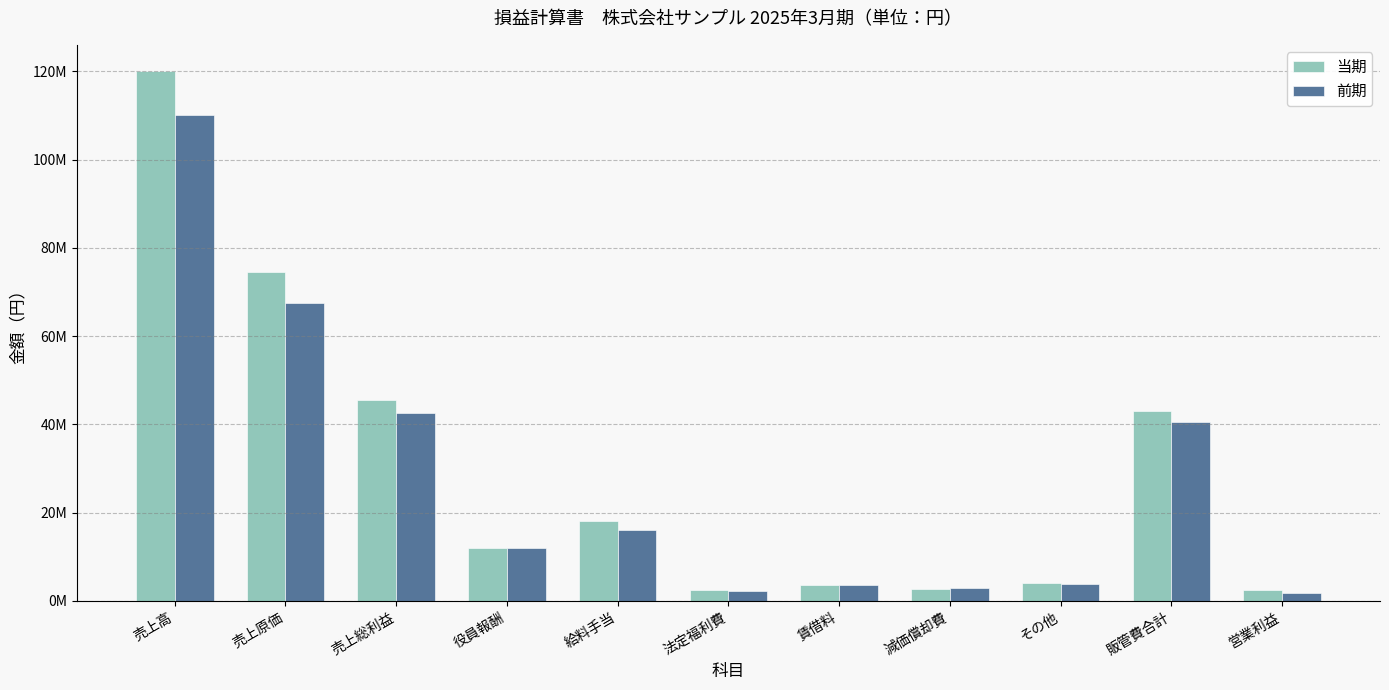

What are all the series names shown in the legend?

当期, 前期